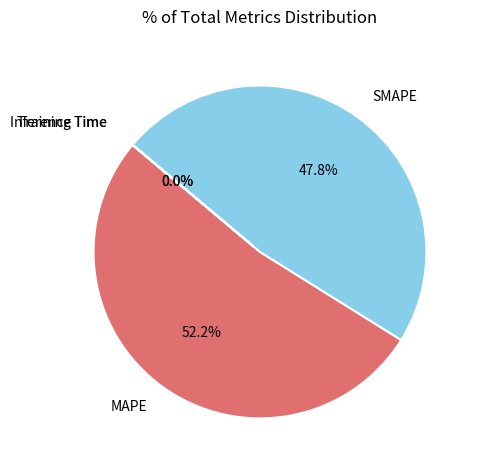

How much of the chart is everything except SMAPE?

52.2%